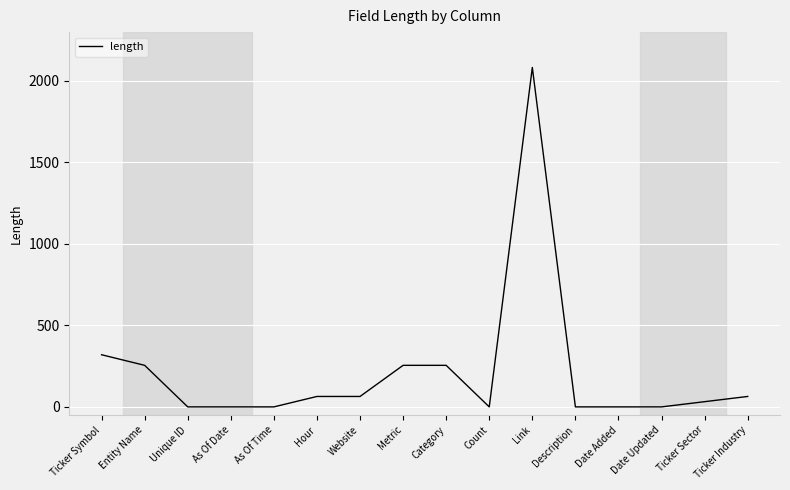

Reading right to left, transcribe all the data shown in this chart.

64	32	0	0	0	2083	0	255	255	64	64	0	0	0	255	320